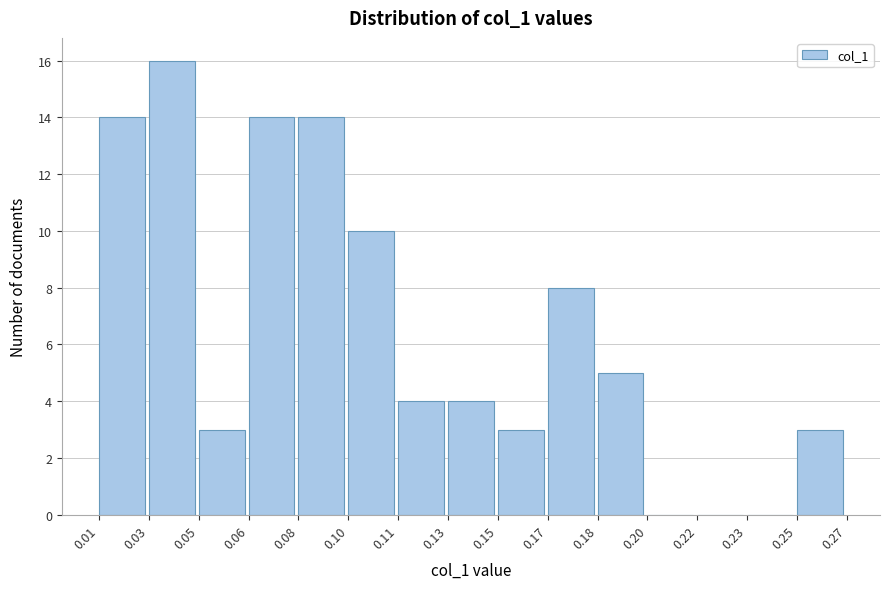

Reading right to left, what are all the values shown in this chart?

0.25=3	0.23=0	0.22=0	0.20=0	0.18=5	0.17=8	0.15=3	0.13=4	0.11=4	0.10=10	0.08=14	0.06=14	0.05=3	0.03=16	0.01=14